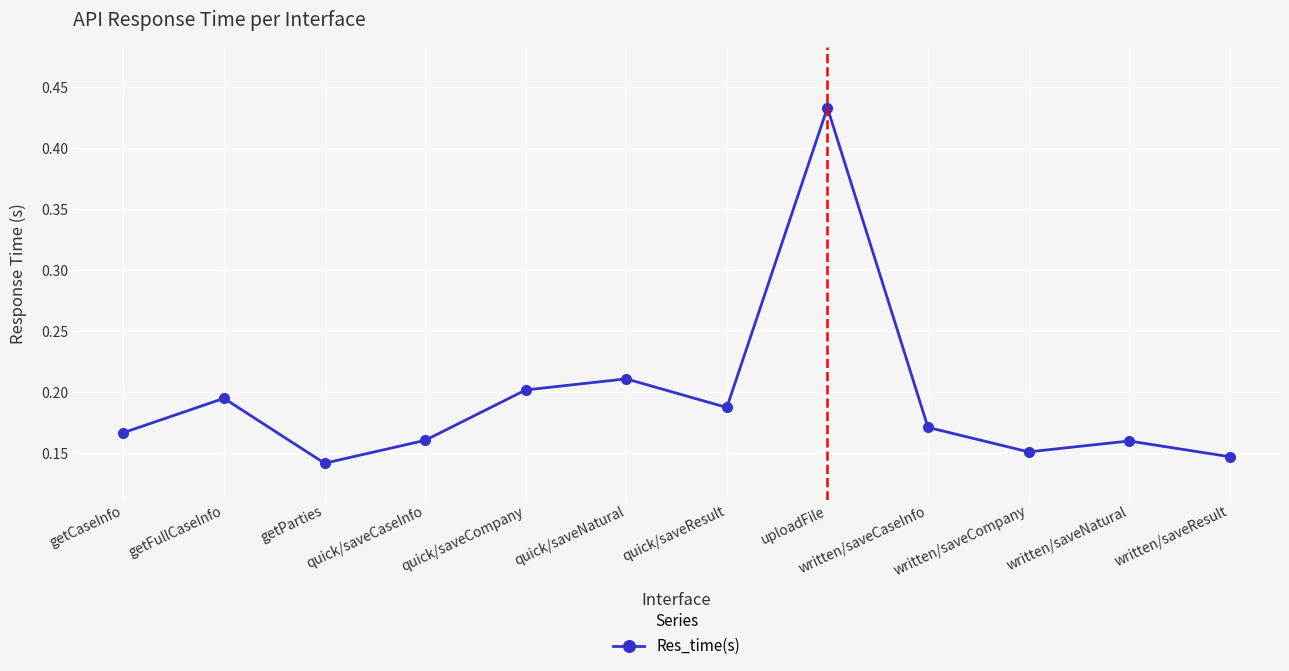

How many values are between 0 and 1?

12